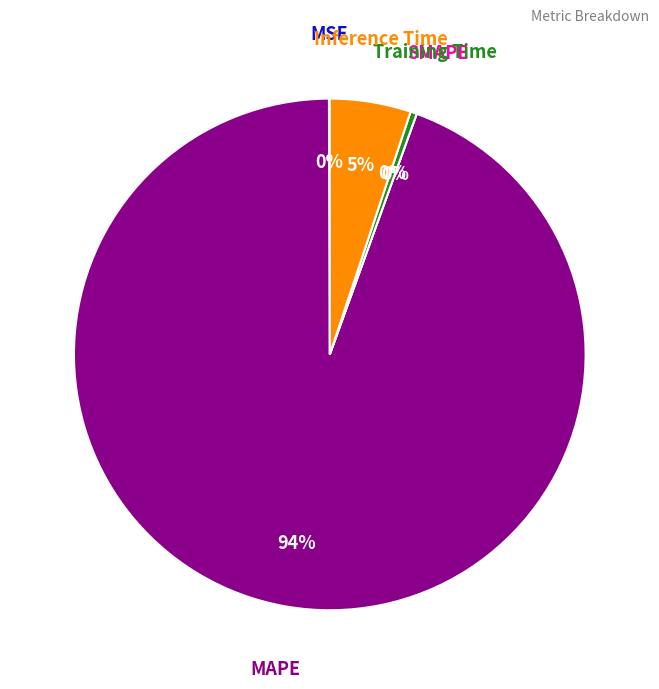

To the nearest percent, what portion does Inference Time represent?

5%